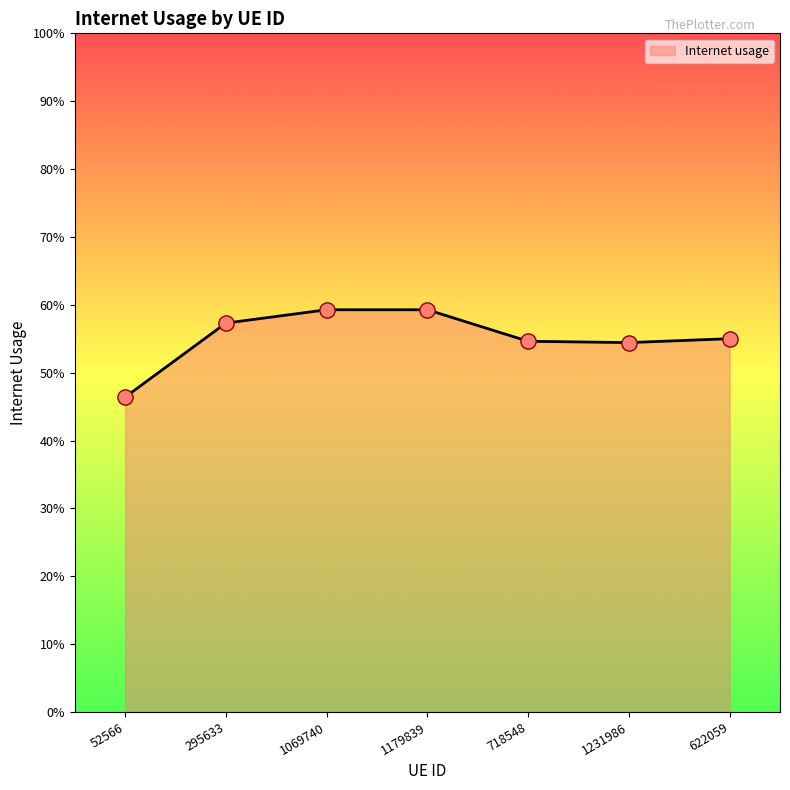

Which has a higher value, 52566 or 1069740?

1069740